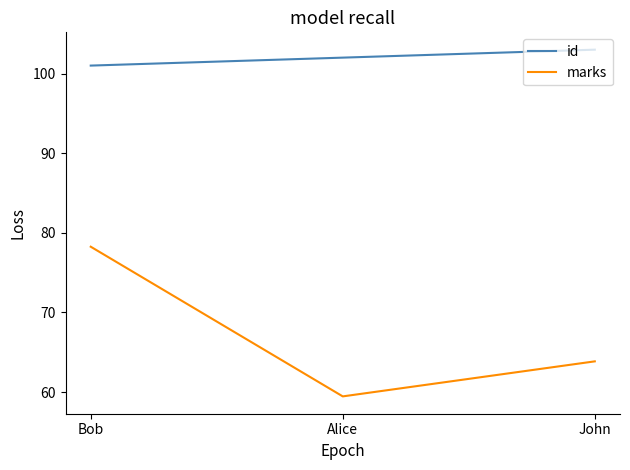

What value does the id series have at John?

103.0